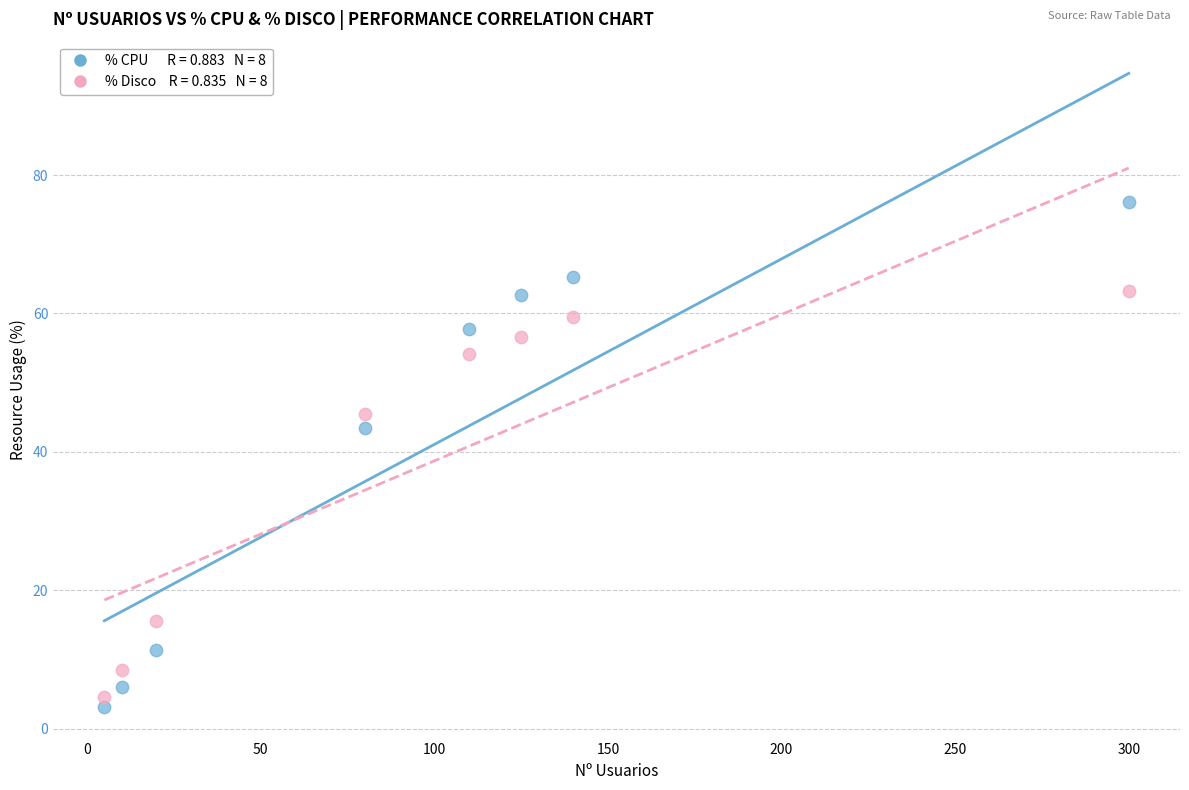

Across all data points, what is the range of Y values (max minus min)?

72.9